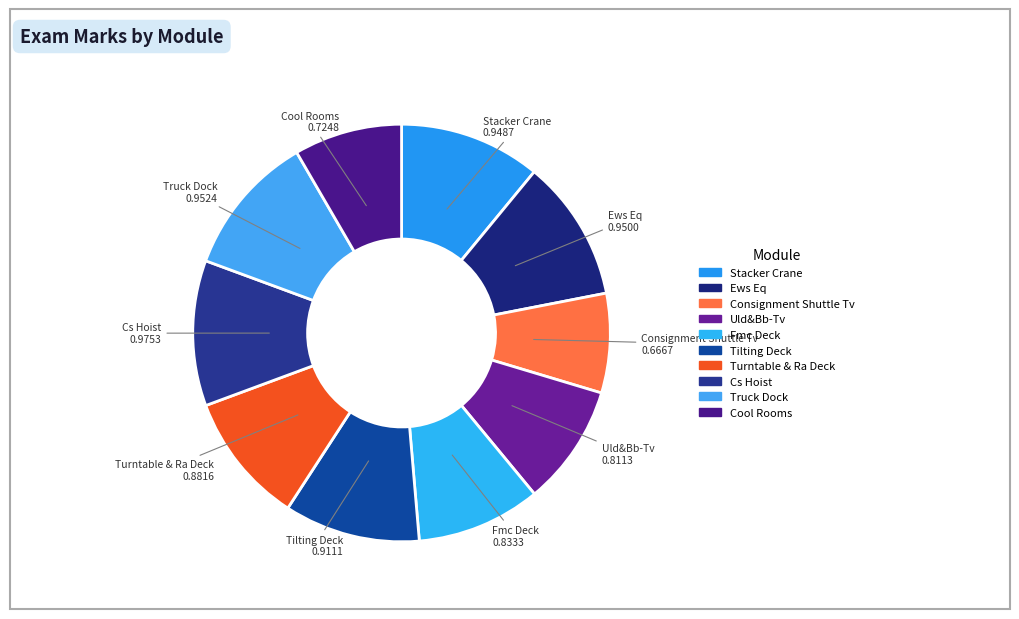

True or false: Cool Rooms accounts for 8% of the total.

True